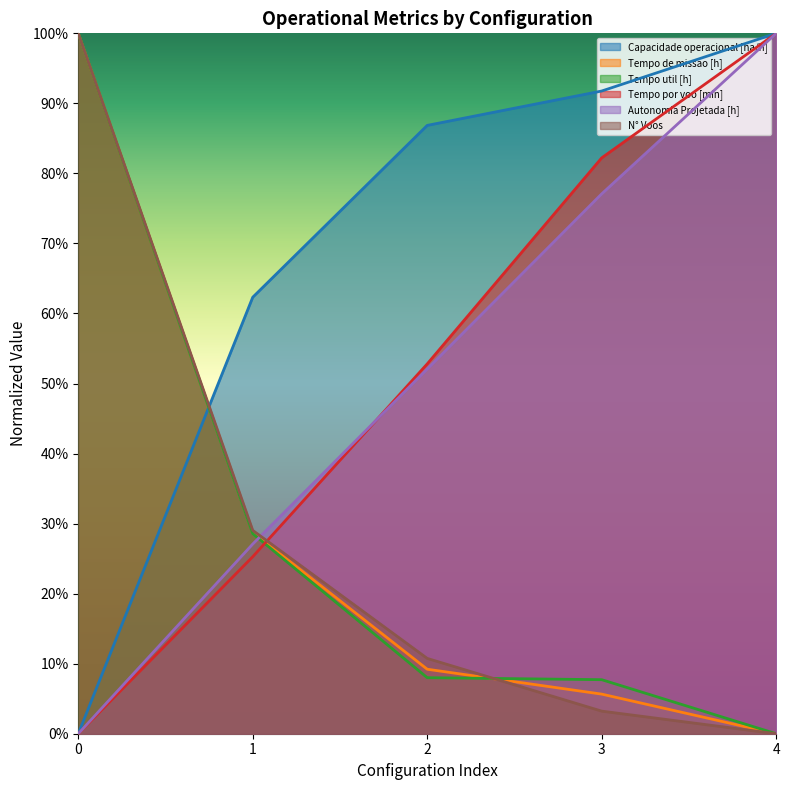

Reading right to left, transcribe all the data shown in this chart.

Capacidade operacional [ha/h]: 4=1.0	3=0.9	2=0.9	1=0.6	0=0.0
Tempo de missao [h]: 4=0.0	3=0.1	2=0.1	1=0.3	0=1.0
Tempo util [h]: 4=0.0	3=0.1	2=0.1	1=0.3	0=1.0
Tempo por voo [min]: 4=1.0	3=0.8	2=0.5	1=0.3	0=0.0
Autonomia Projetada [h]: 4=1.0	3=0.8	2=0.5	1=0.3	0=0.0
N° Voos: 4=0.0	3=0.0	2=0.1	1=0.3	0=1.0